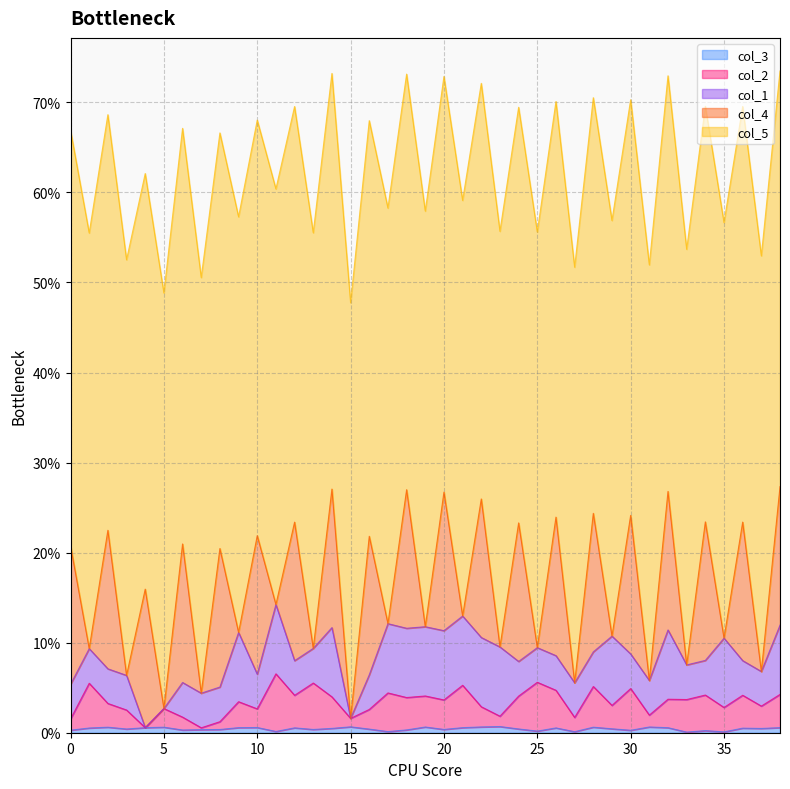

True or false: col_1 has more than 2 interior local peaks.

True